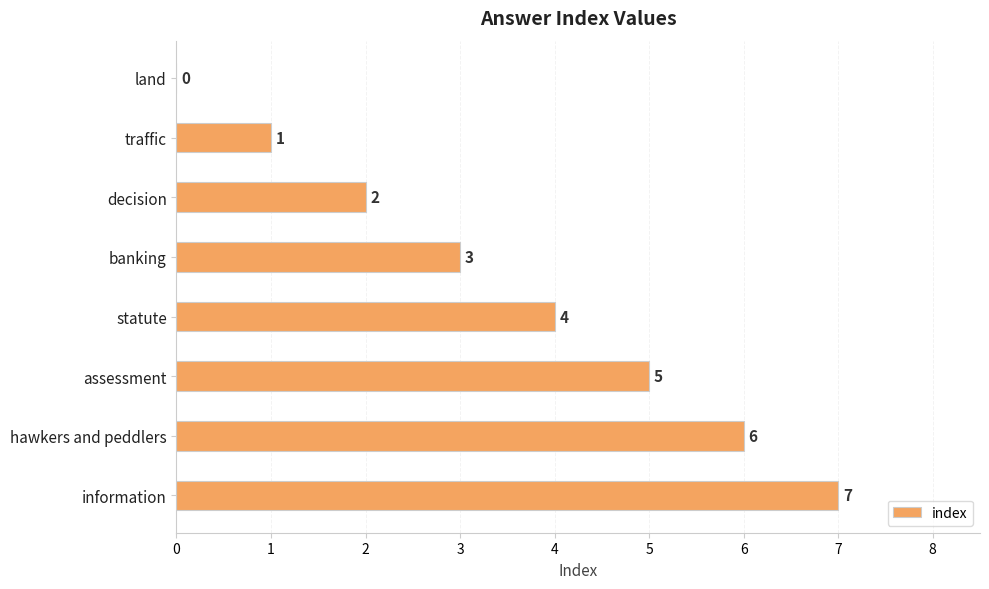

How many series are shown in this chart?

1